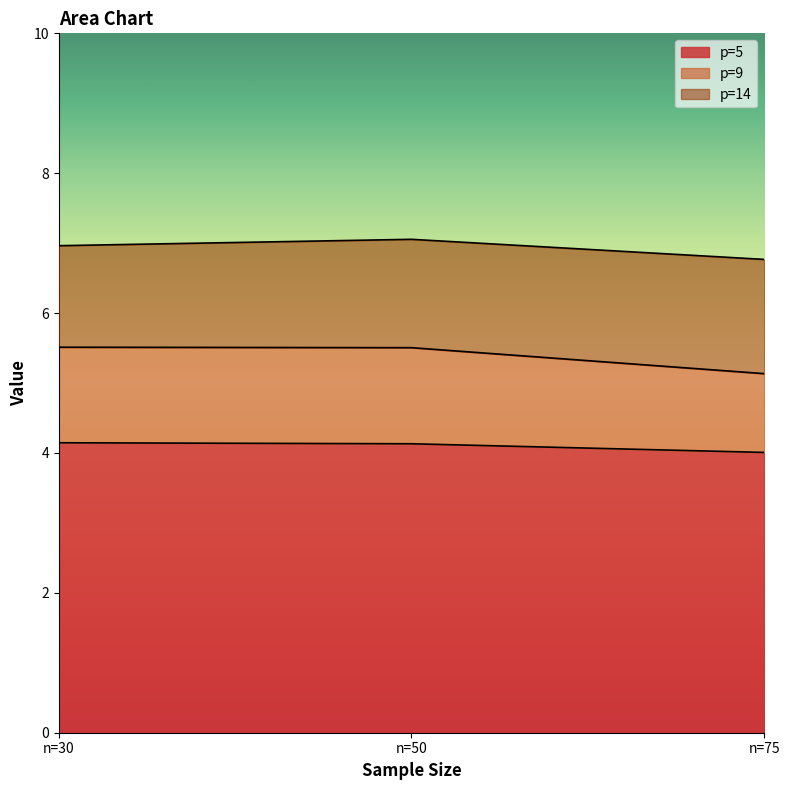

Is the value of p=14 at n=30 greater than the value of p=9 at n=30?

Yes